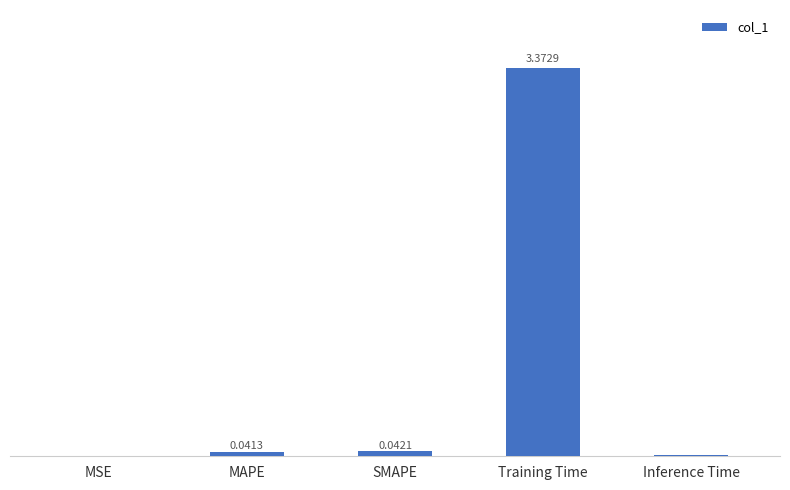

At which category does the chart reach its peak across all series?

Training Time